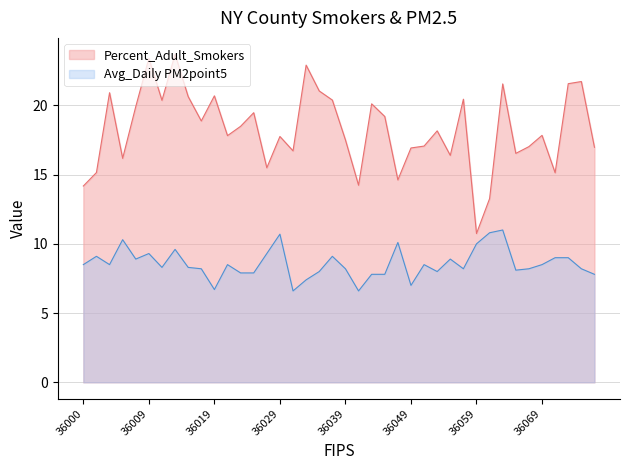

How many interior local valleys does the Percent_Adult_Smokers series have?

12